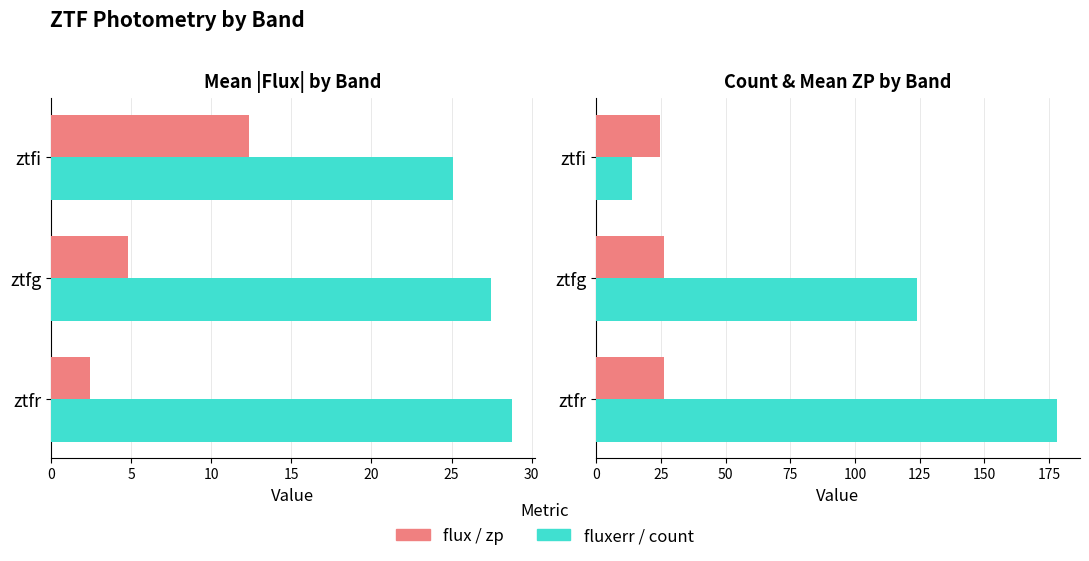

Is it true that flux / zp equals 36.4 at ztfi?

False